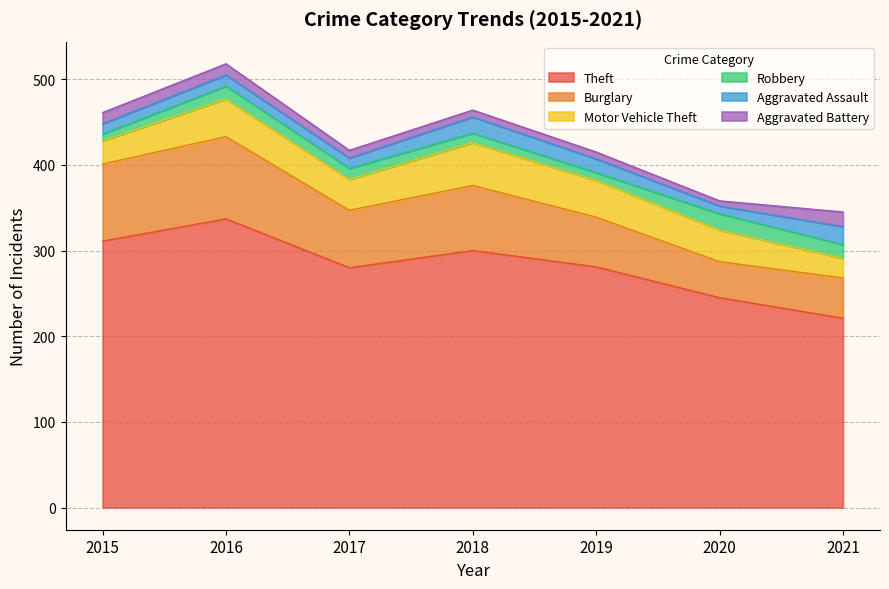

What is the sum of the Theft values at 2015 and 2017?

591